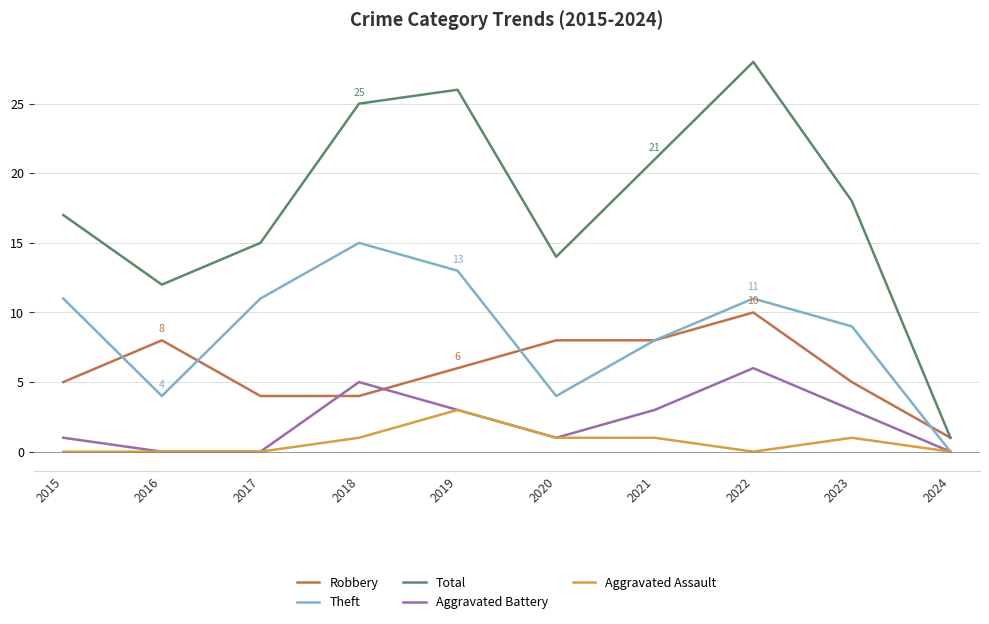

At which label is Theft closest to 7?

2021